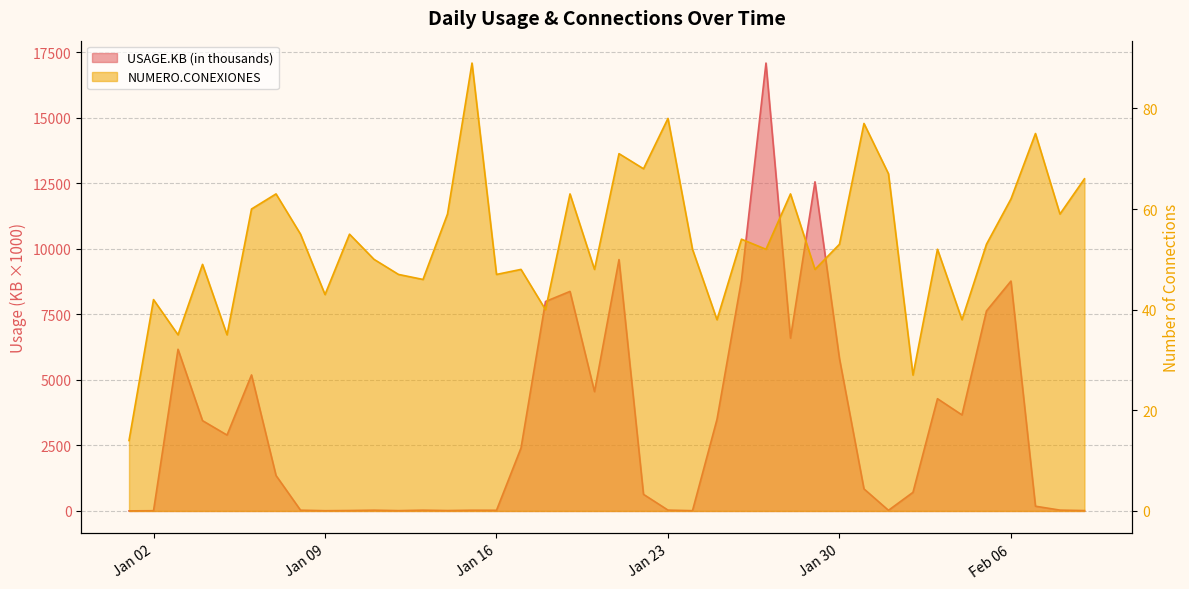

How many lines are shown in the chart?

2